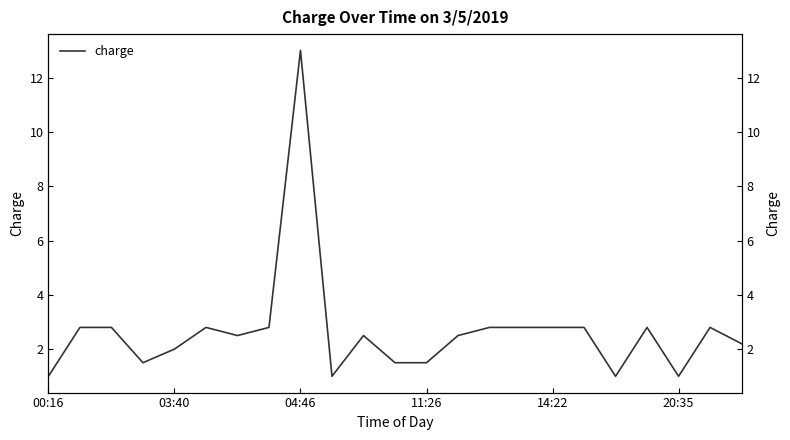

How many interior local valleys (lower than both neighbors) does the data have?

5